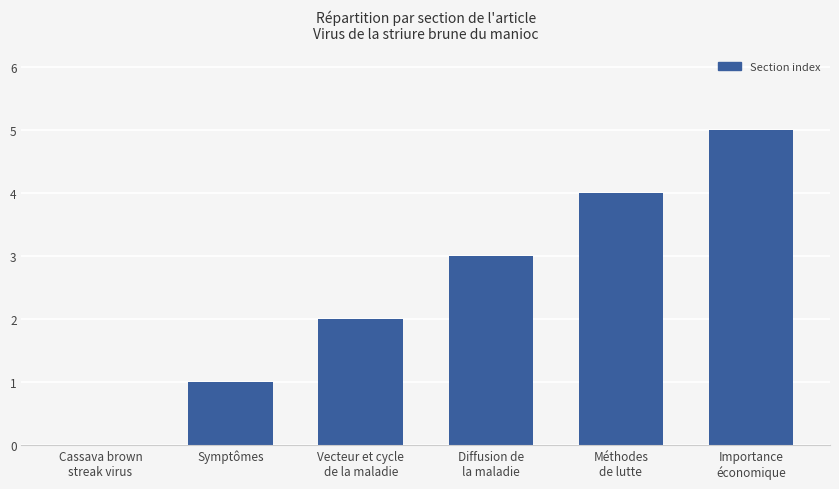

Which has a higher value, Symptômes or Méthodes
de lutte?

Méthodes
de lutte